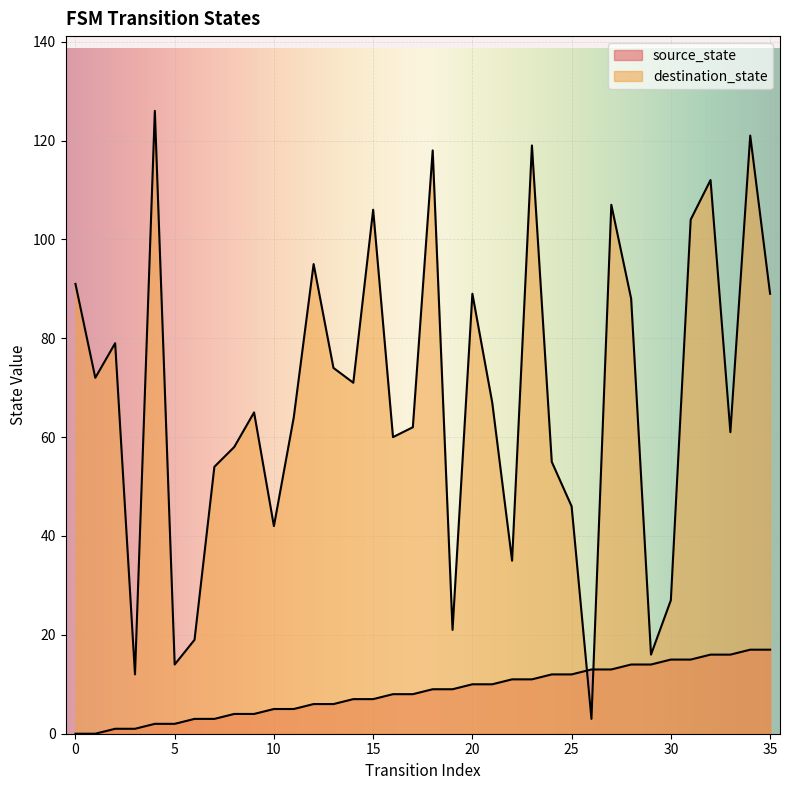

How many values in the source_state series are below 9?

18